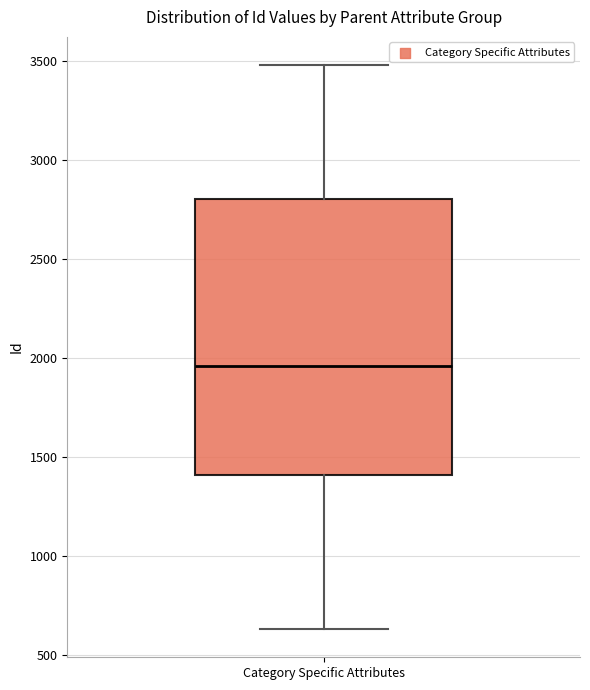

Read this box plot against the y-axis: the position of the median line, the range covered by the box, and the ends of both whiskers. The values are not printed on the chart, so give them approximately, as read against the axis.

median 1950, box 1400 to 2800, whiskers 650 to 3500